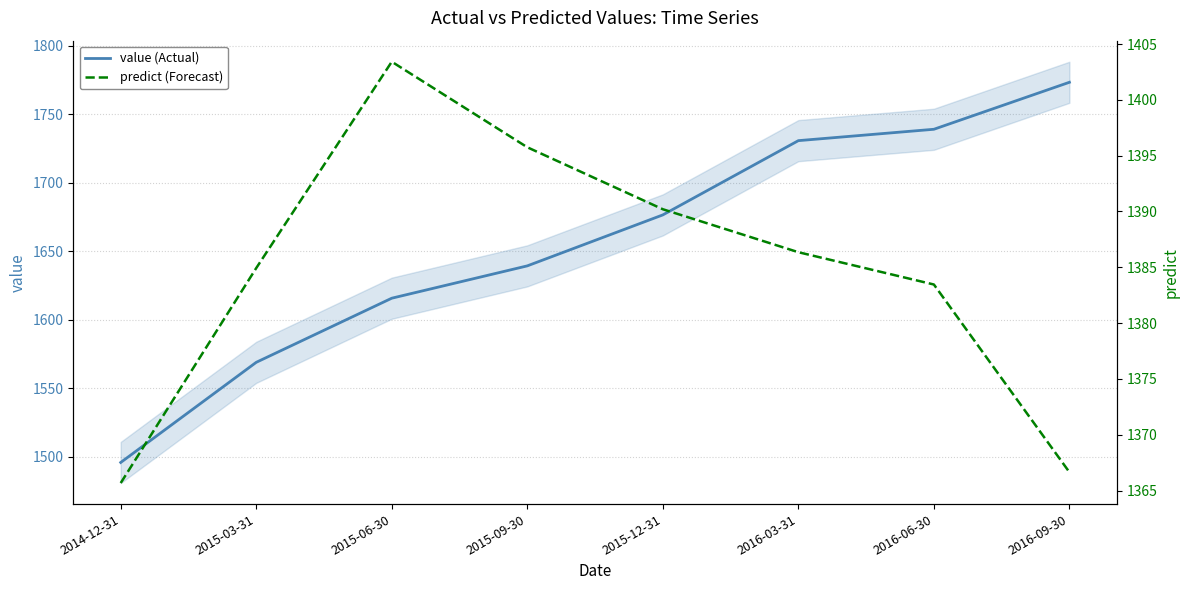

What is the sum of the value values at 2015-06-30 and 2016-03-31?

3346.4